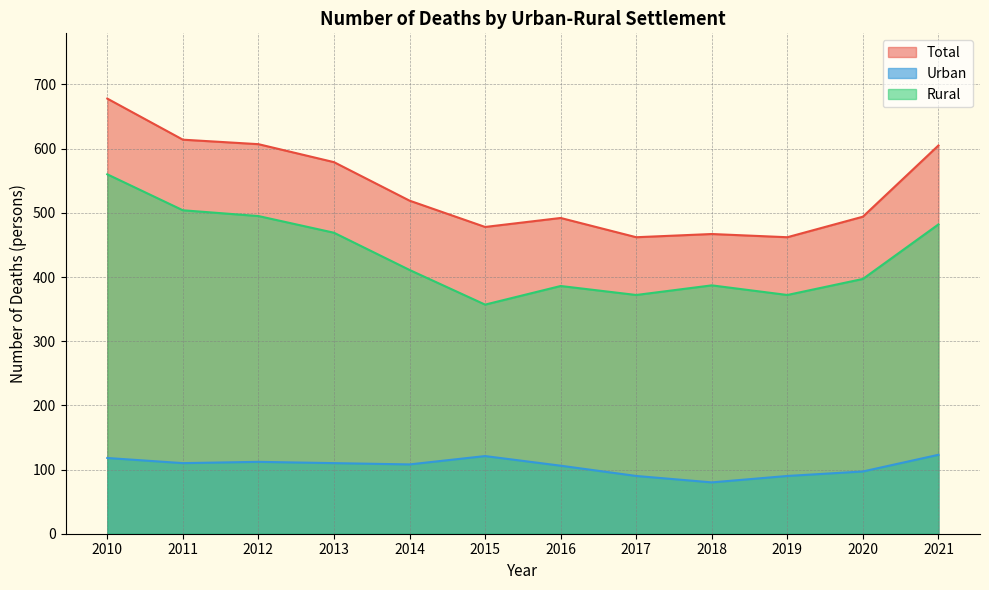

Where is the first local minimum for Rural?

2015